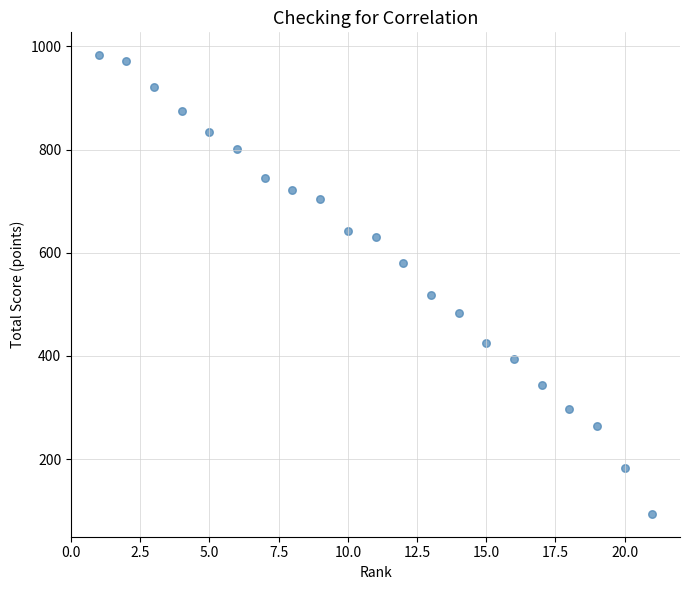

What is the range of X values (max minus min)?

20